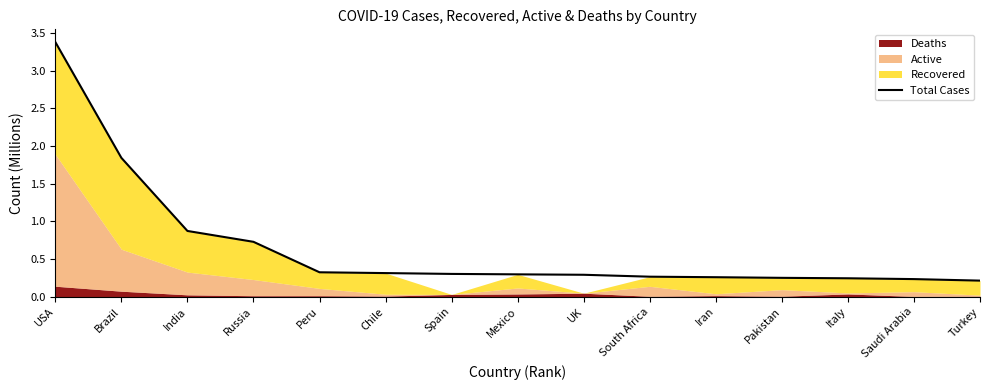

What position from the right is UK?

7